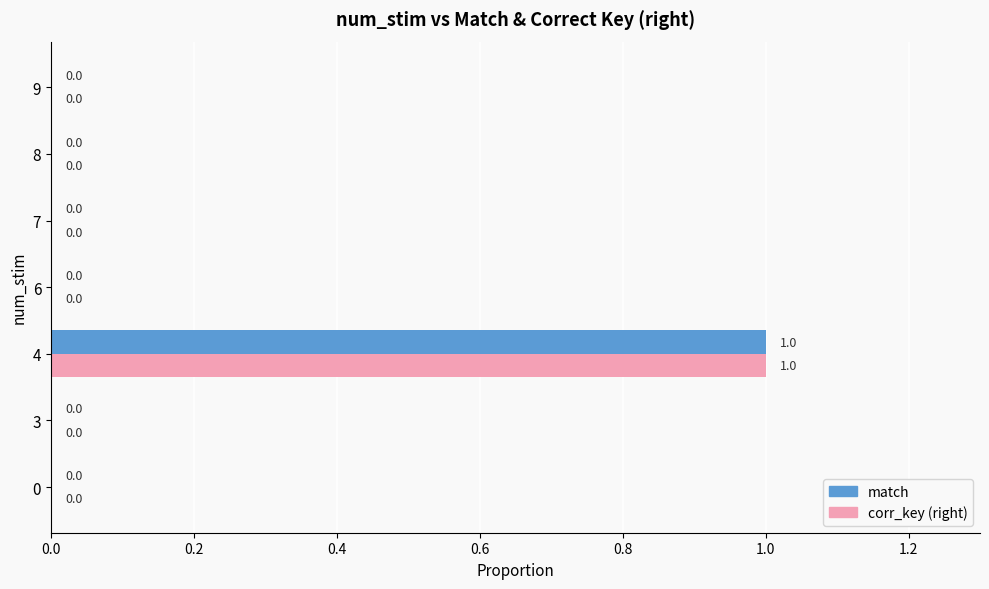

The value of corr_key (right) at 8 is 1. True or false?

False